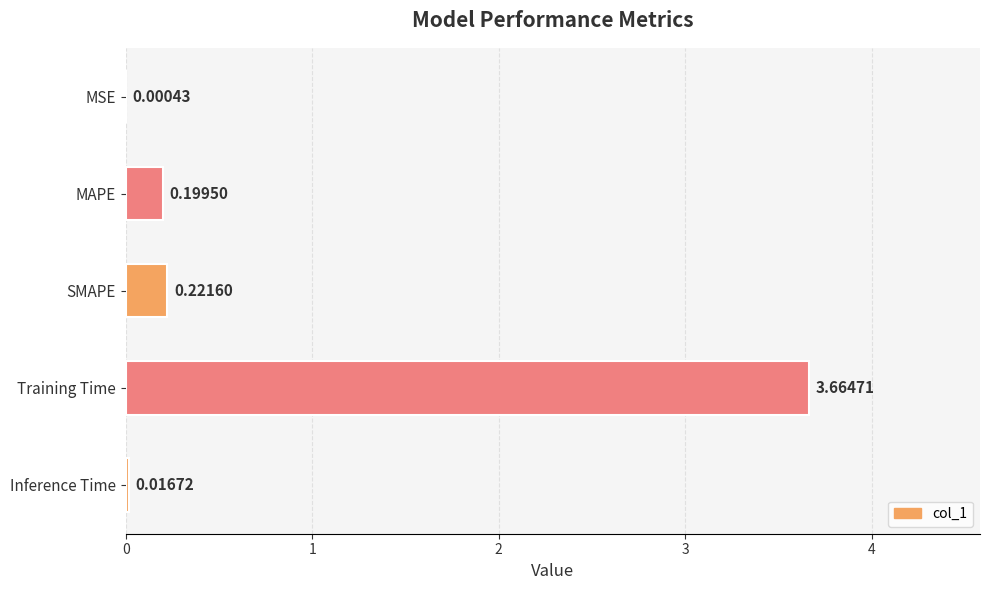

Where is the data nearest to the value 1?

SMAPE